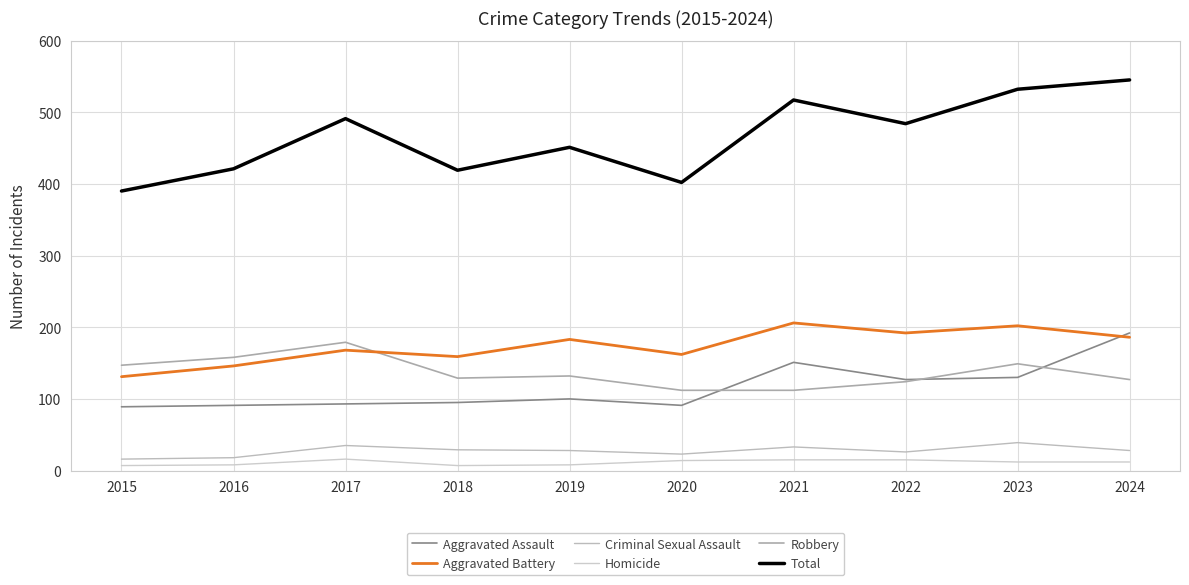

List the series in order of their peak value, highest first.

Total, Aggravated Battery, Aggravated Assault, Robbery, Criminal Sexual Assault, Homicide